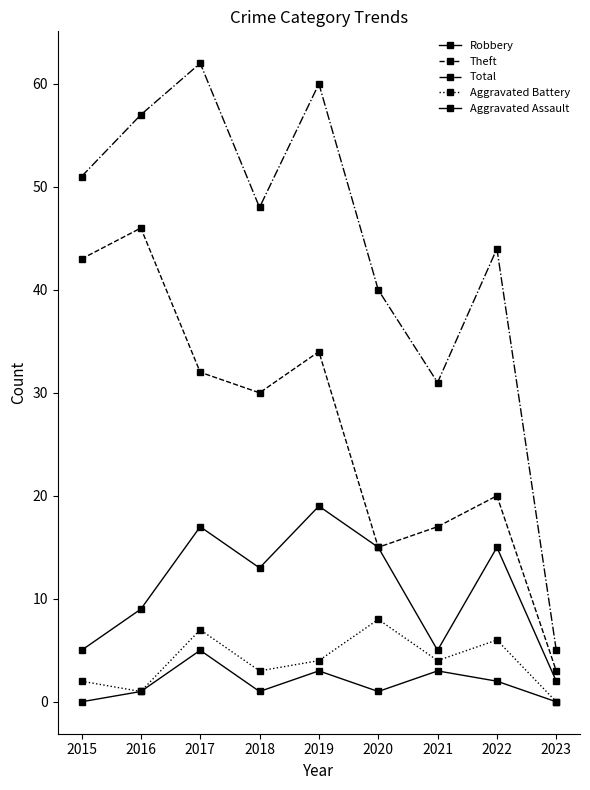

Does the chart have visible grid lines?

No